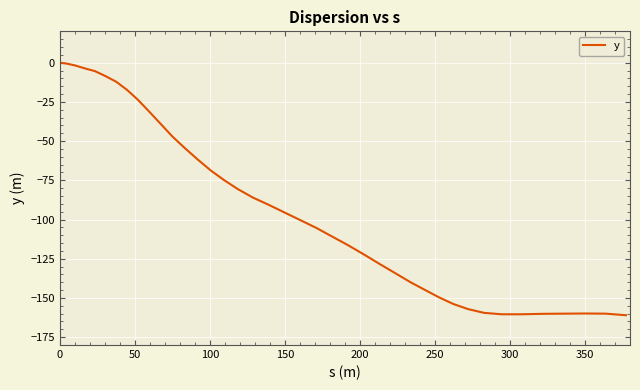

What is the smallest value displayed?

-161.0